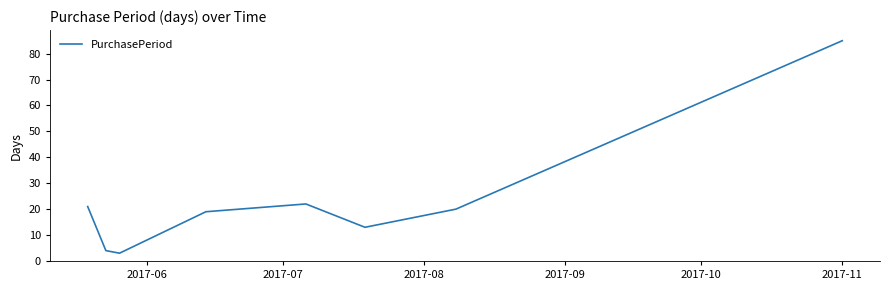

True or false: there are more than 2 points higher than both neighbors.

False